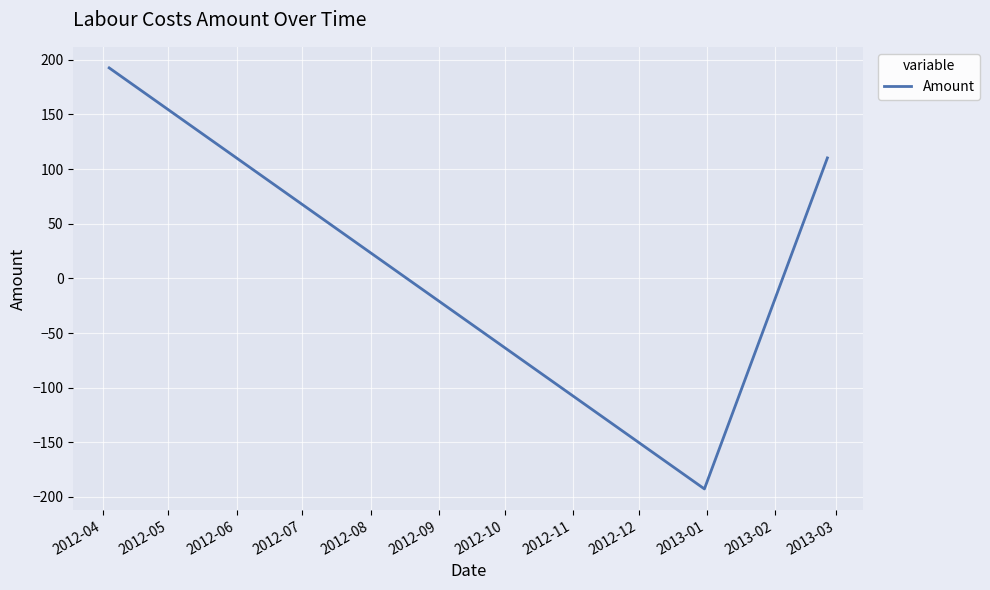

What is the minimum value shown in the chart?

-192.6